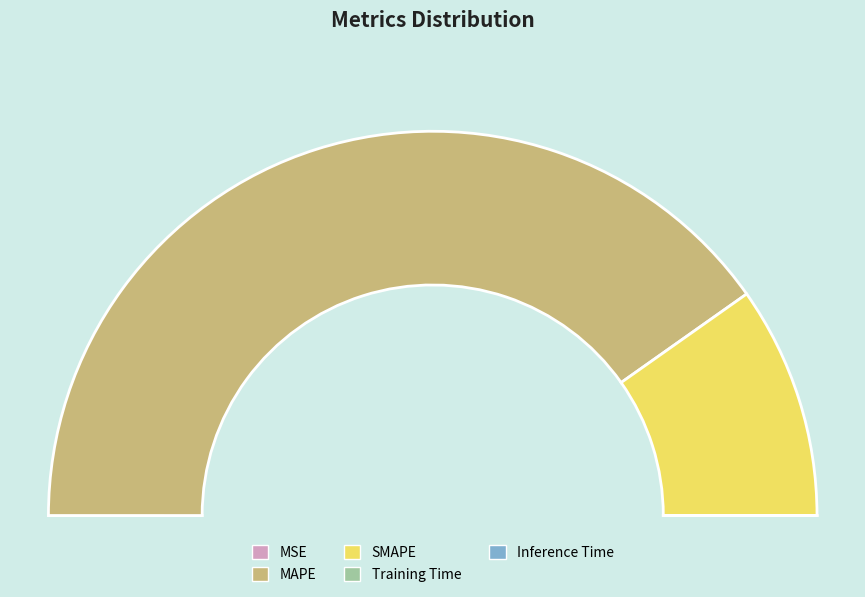

To the nearest percent, what is the difference between the largest and smallest slice percentages?

80%